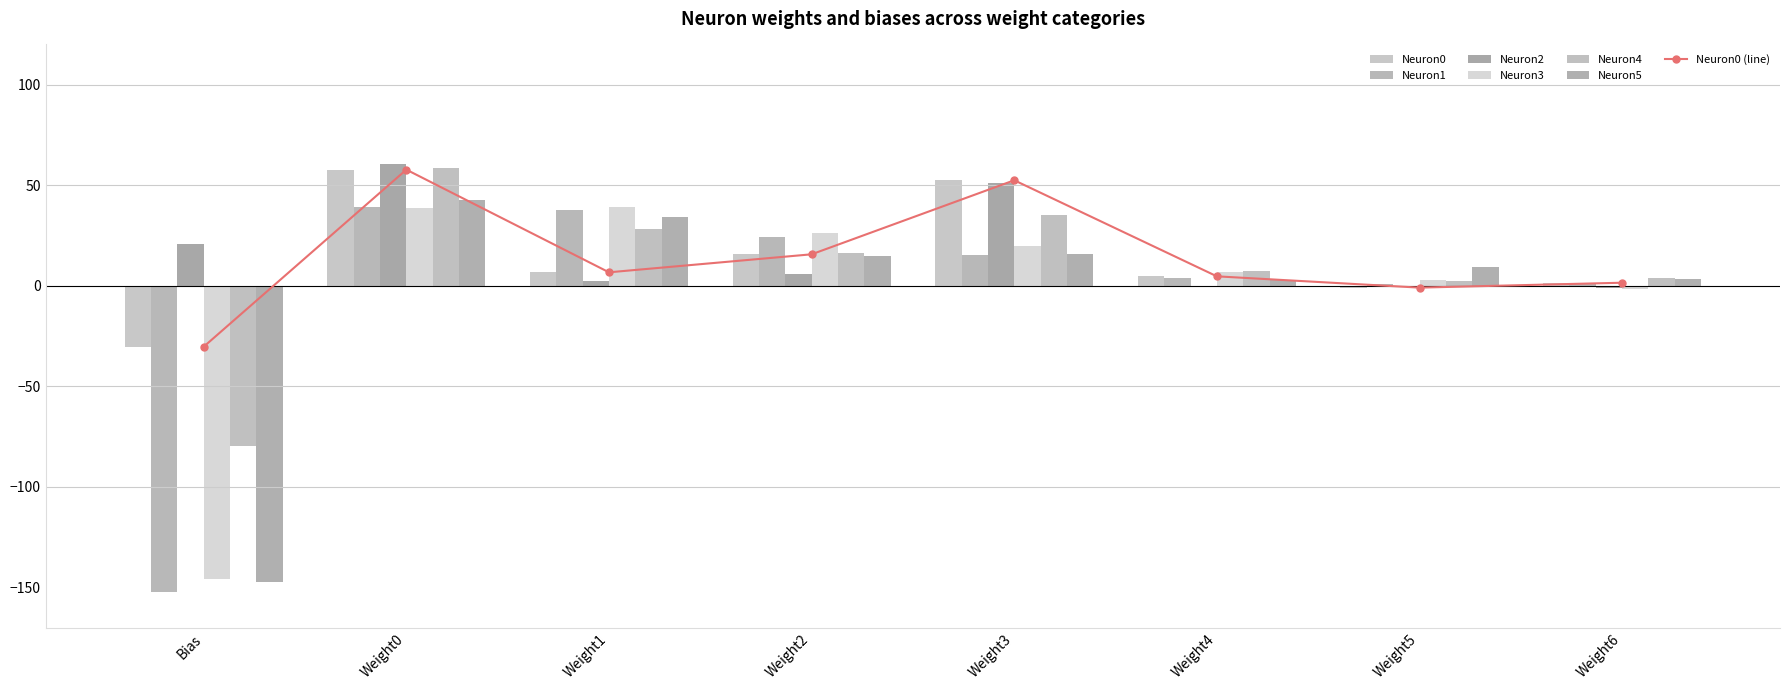

Which has a higher value, Weight4 or Bias?

Weight4